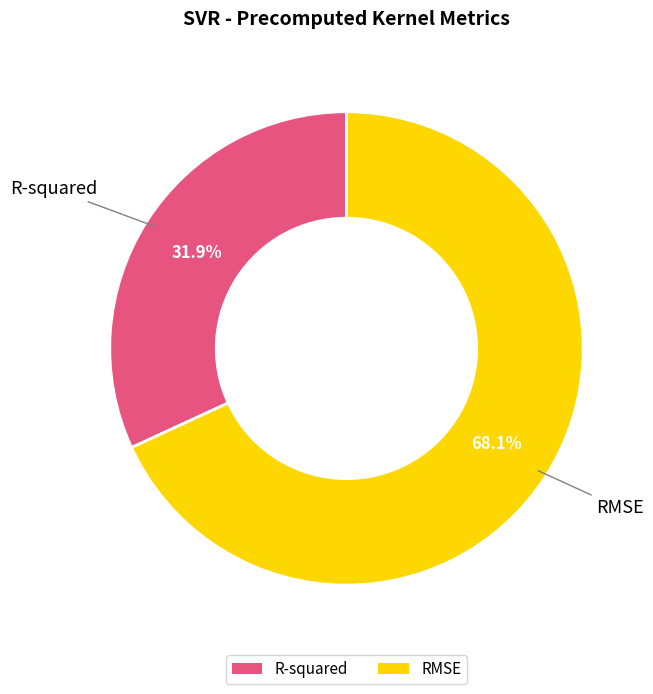

Combined, do RMSE and R-squared account for over 50%?

Yes